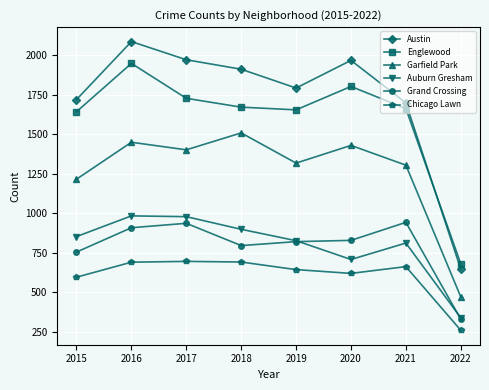

The Englewood series shows 1662 at 2021. True or false?

True